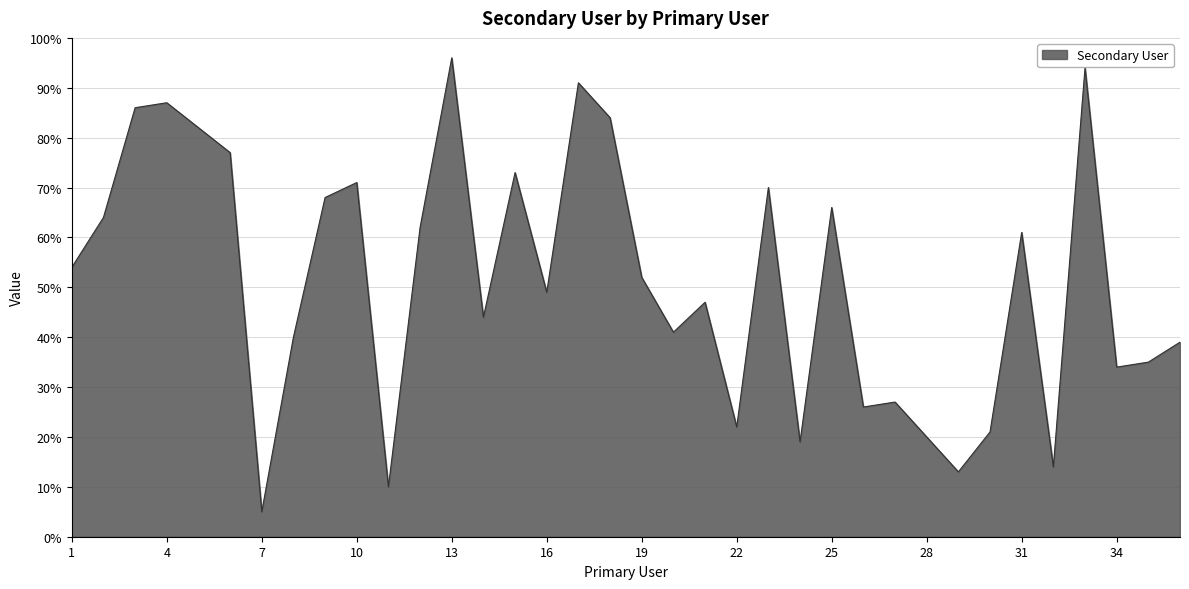

What is the minimum value shown in the chart?

5